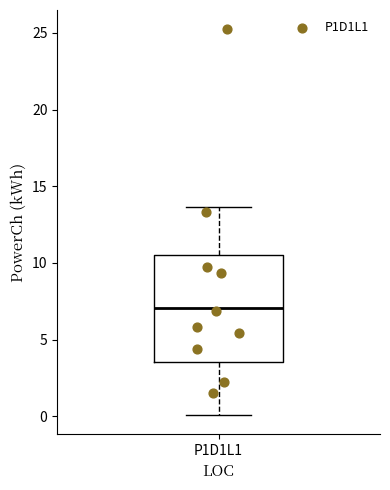

Where does the lower whisker of the box for P1D1L1 end on the y-axis? The values are not printed on the chart, so give them approximately, as read against the axis.

0.0